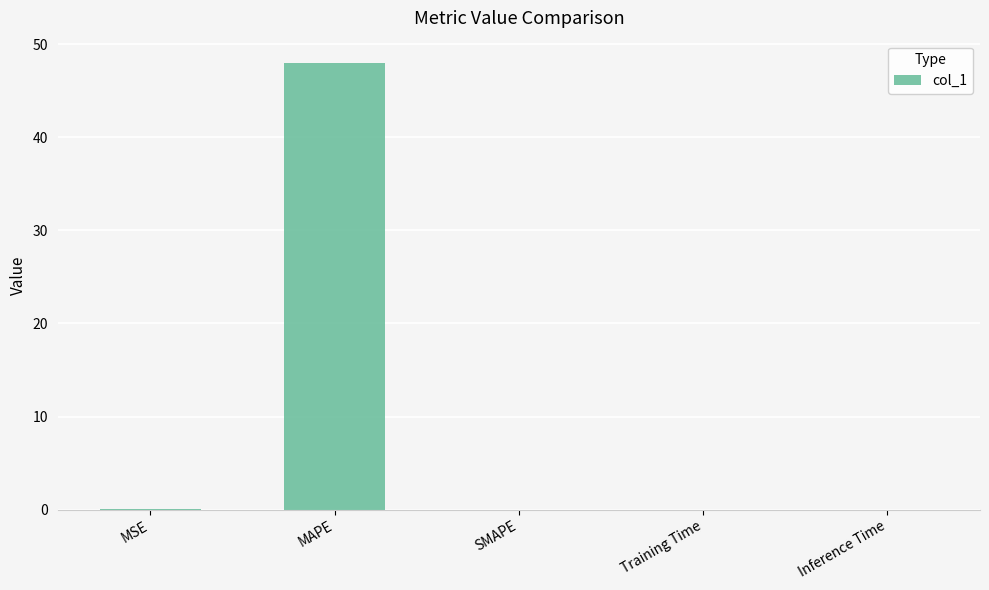

What is the sum of all values?

48.0